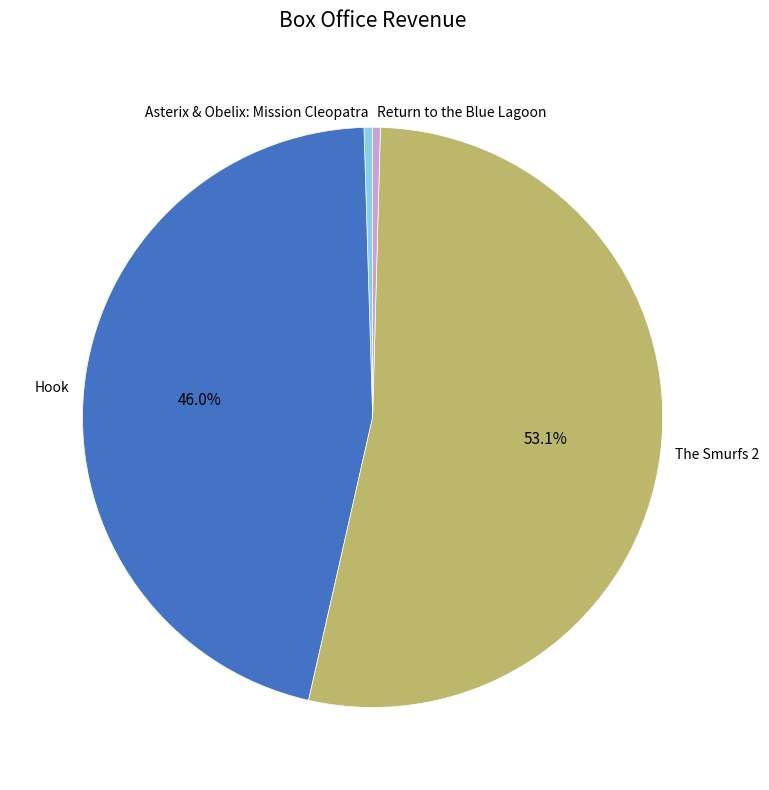

Approximately how many times larger is the value at The Smurfs 2 compared to Asterix & Obelix: Mission Cleopatra?

111.6